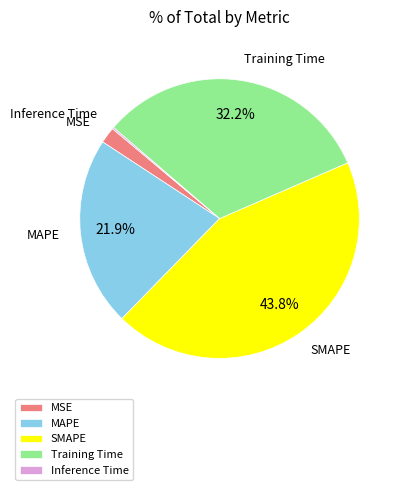

To the nearest percent, what percentage of the pie is Training Time?

32%